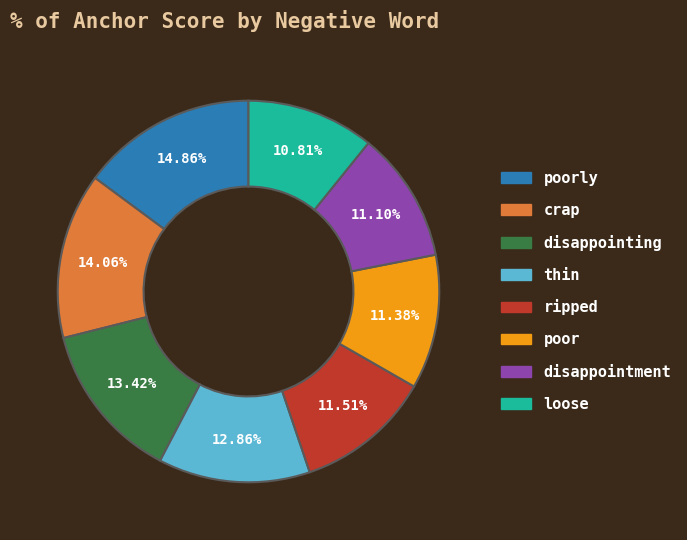

Is there any slice that represents more than half of the pie?

No